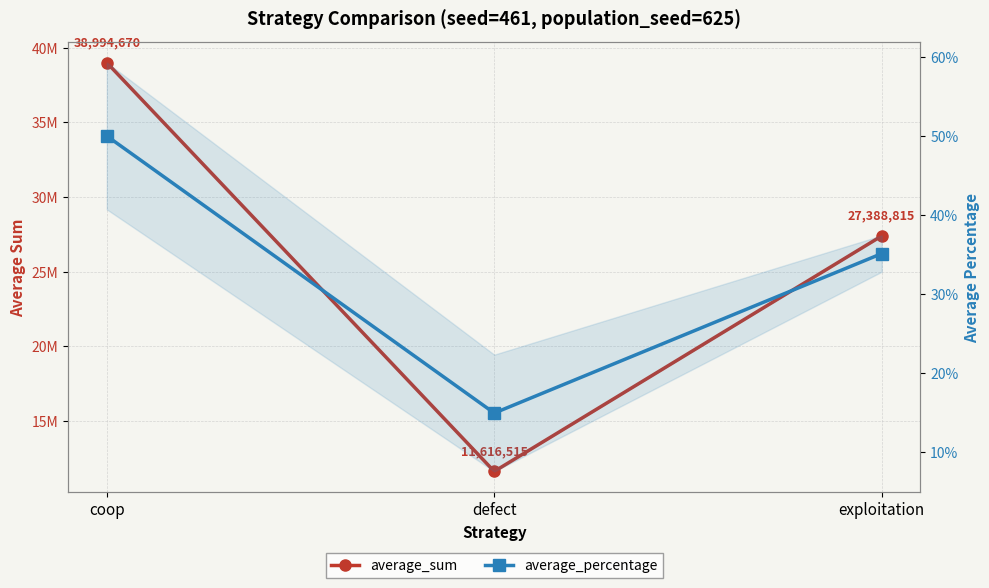

At which label is average_sum closest to 25305592?

exploitation